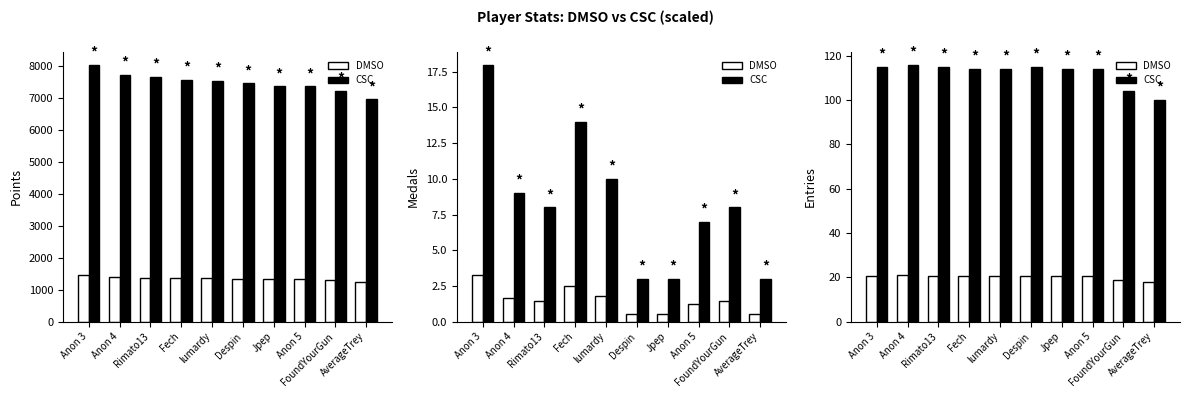

What is the value of the DMSO bar at the 9th from the left?

18.7